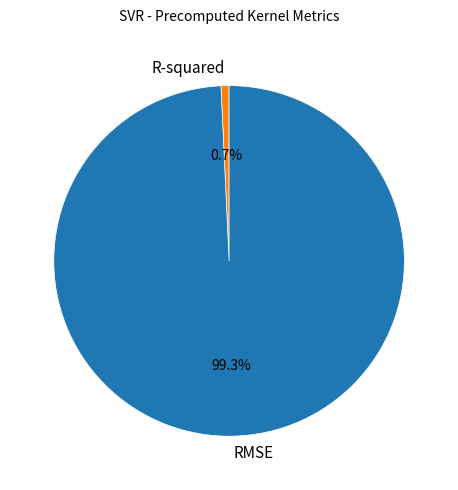

Between RMSE and R-squared, which is larger?

RMSE